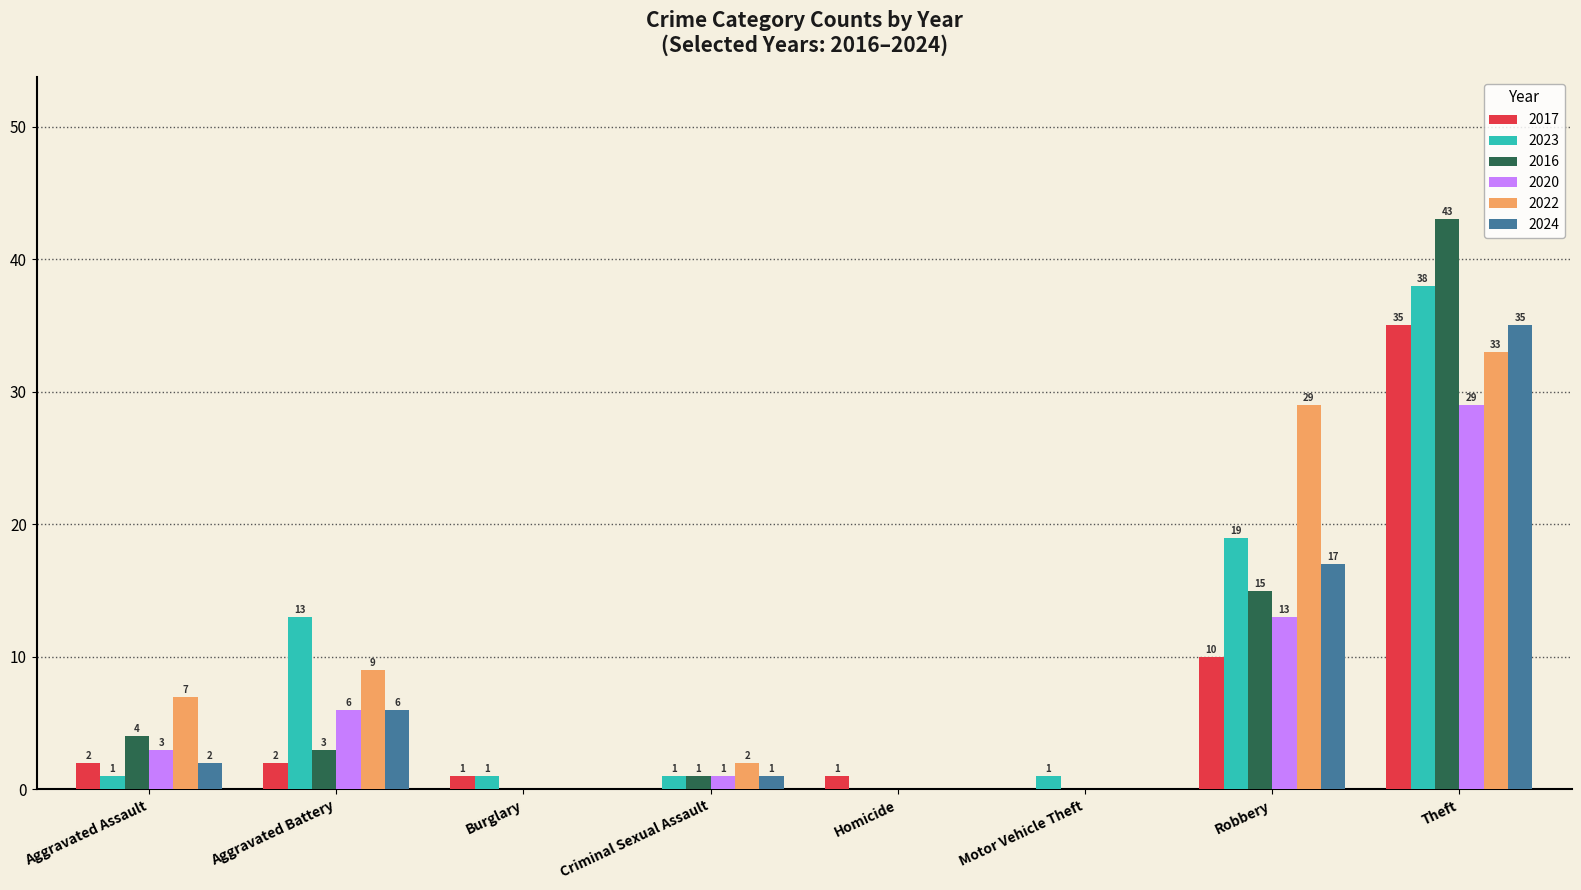

At which category is the sum across all series the highest?

Theft